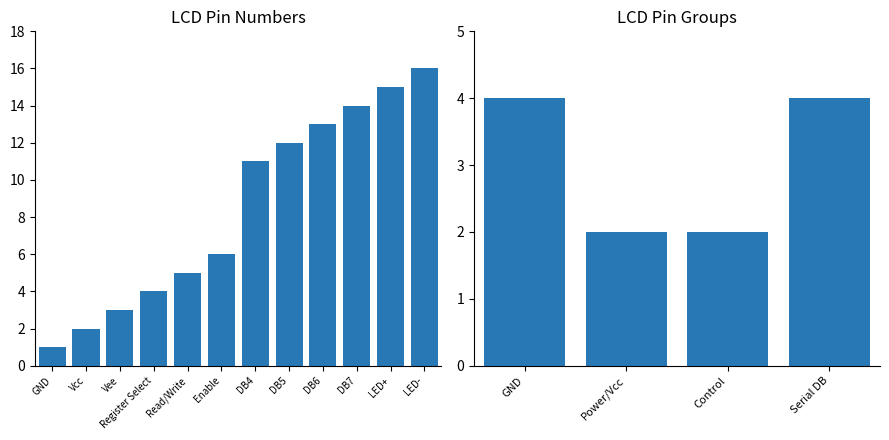

List the labels in order of value, smallest first.

GND, Vcc, Vee, Register Select, Read/Write, Enable, DB4, DB5, DB6, DB7, LED+, LED-